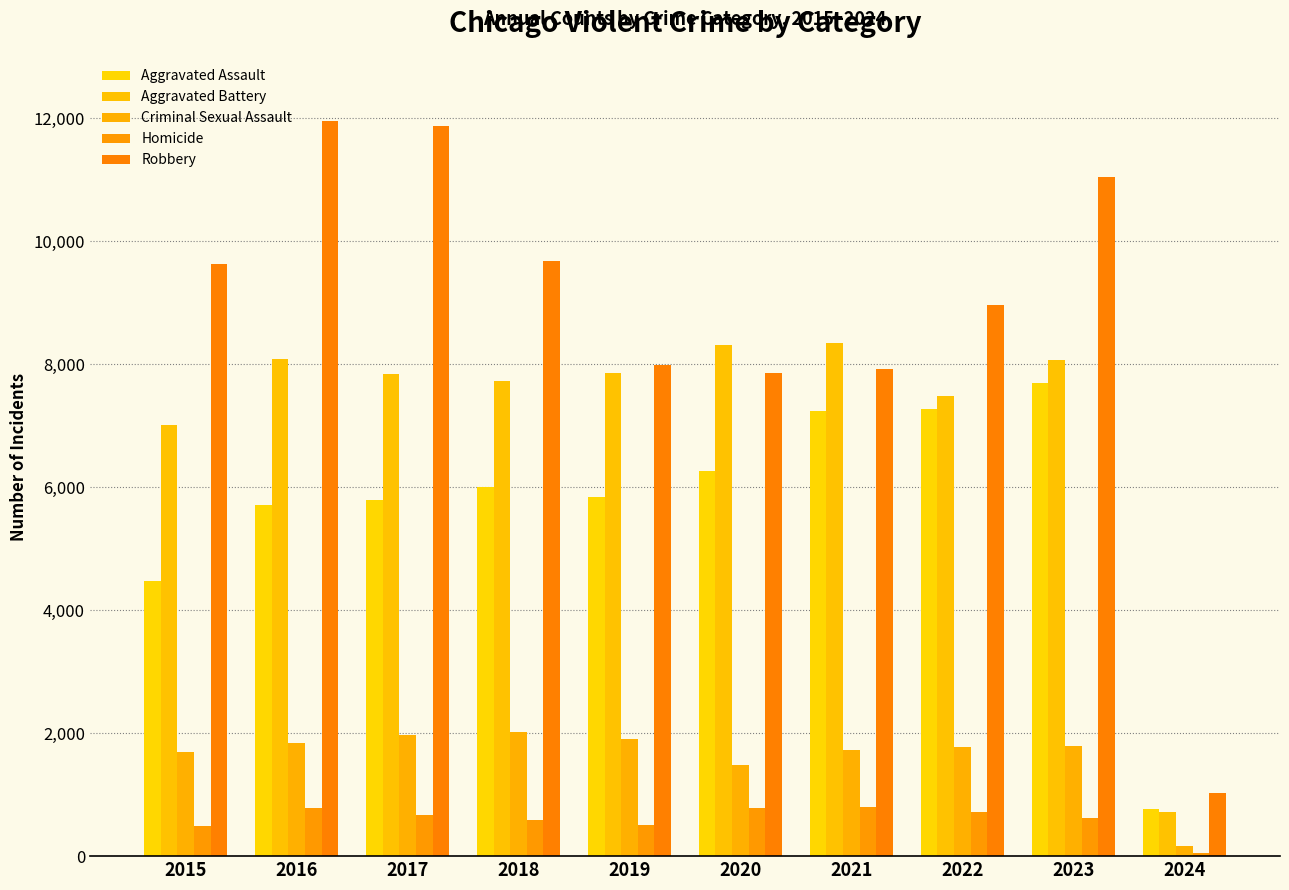

Does the chart contain stacked bars?

No